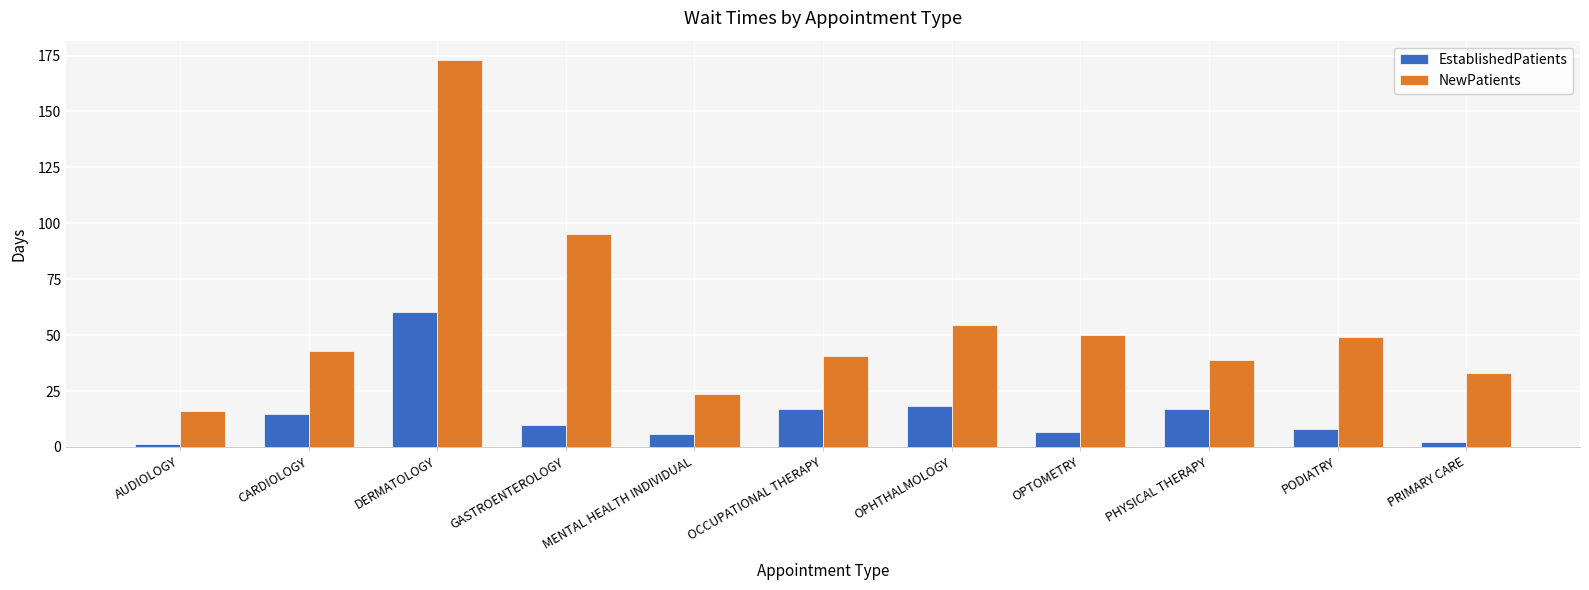

What is the average value of the EstablishedPatients series?

14.7